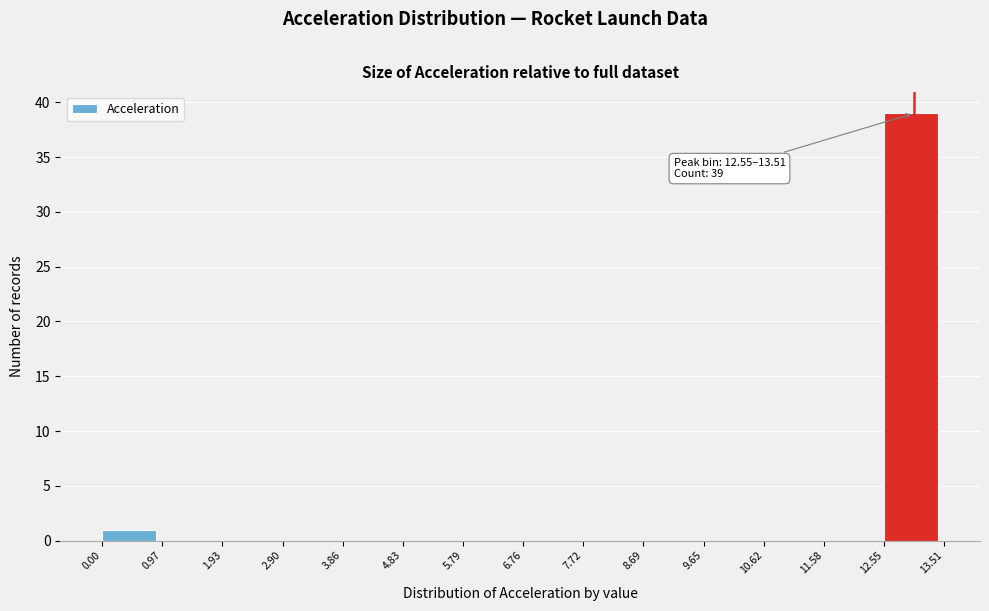

Which range on the x-axis has the tallest bar?

12.55 to 13.51